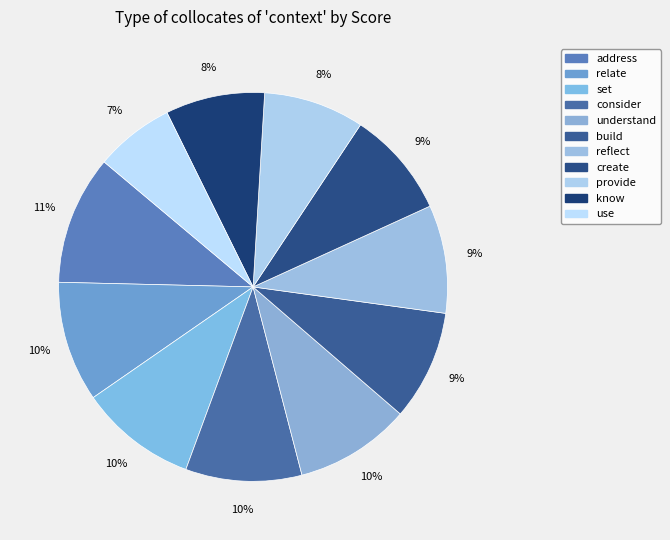

What is the change in value from address to set?

-0.7